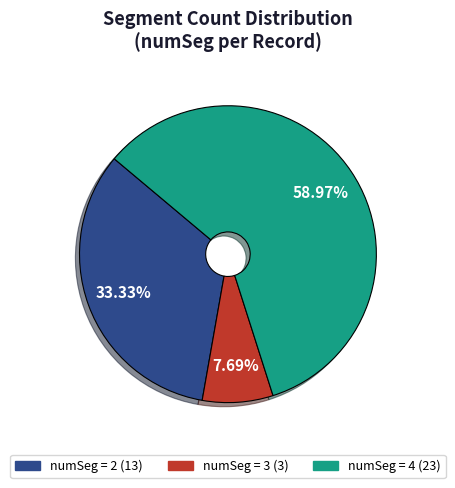

Does any single category account for the majority?

Yes